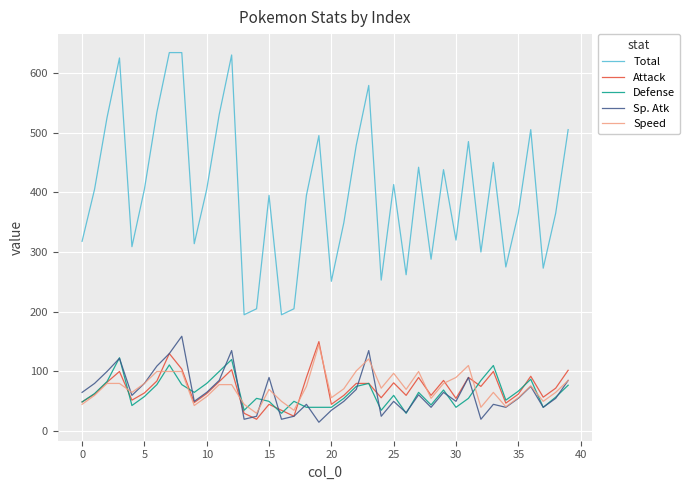

True or false: Sp. Atk and Total intersect in this chart.

False